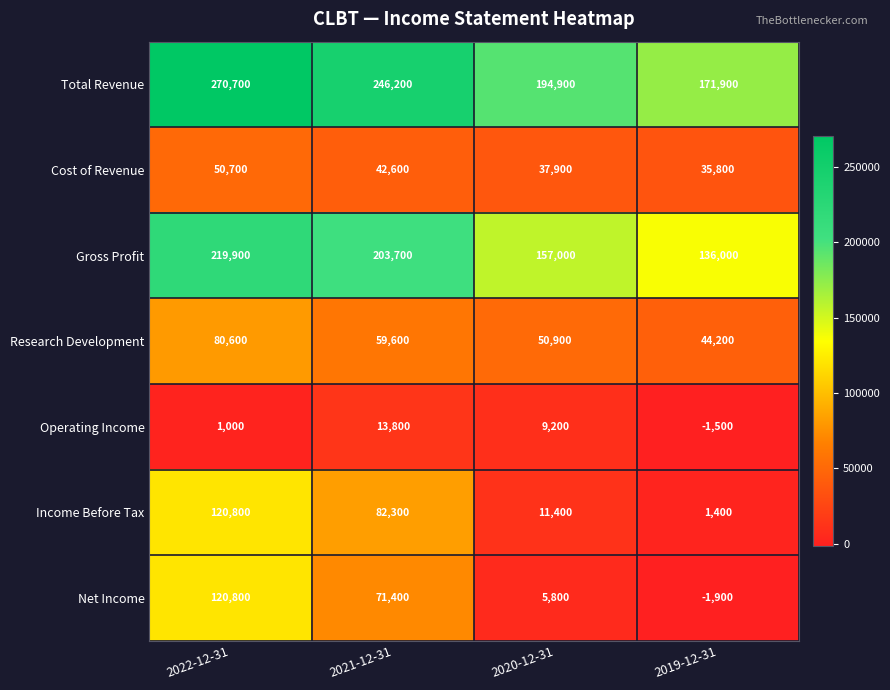

Is it true that Gross Profit equals 136000 at 2019-12-31?

True